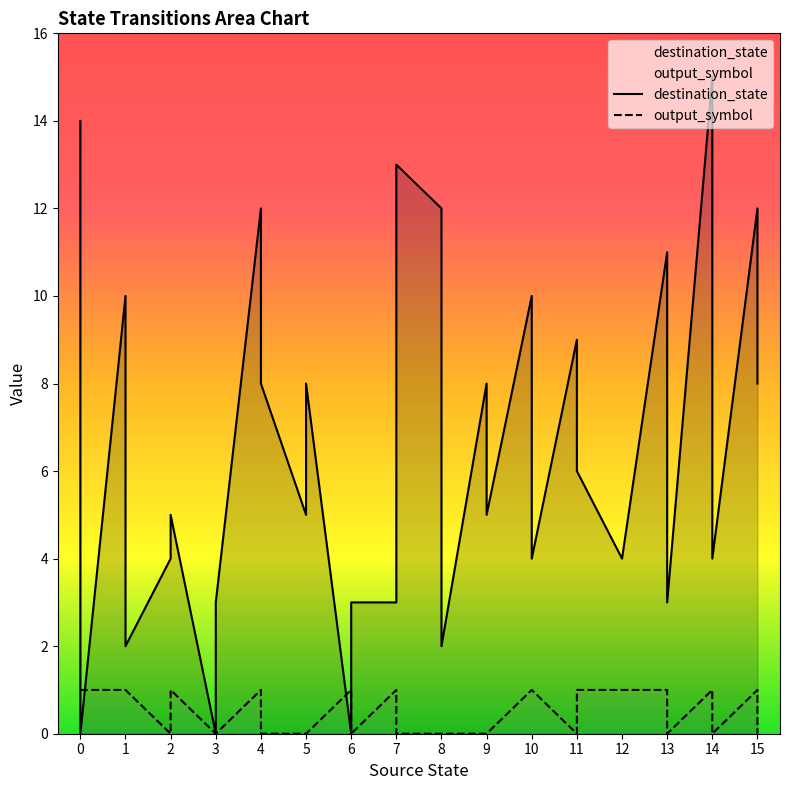

What is the value of the output_symbol point at the 27th from the left?

1